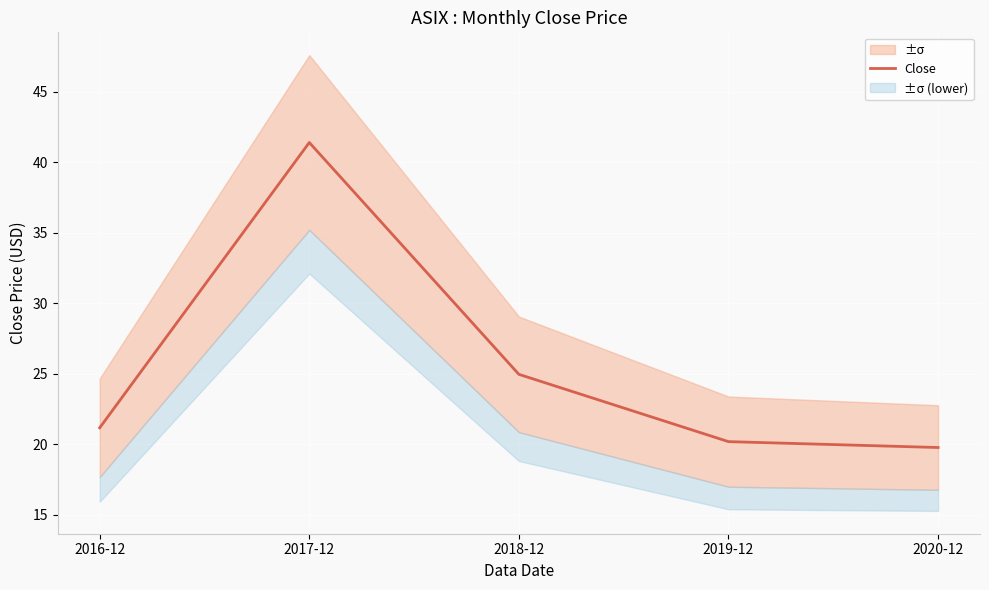

What is the label of the 2nd point from the left?

2017-12